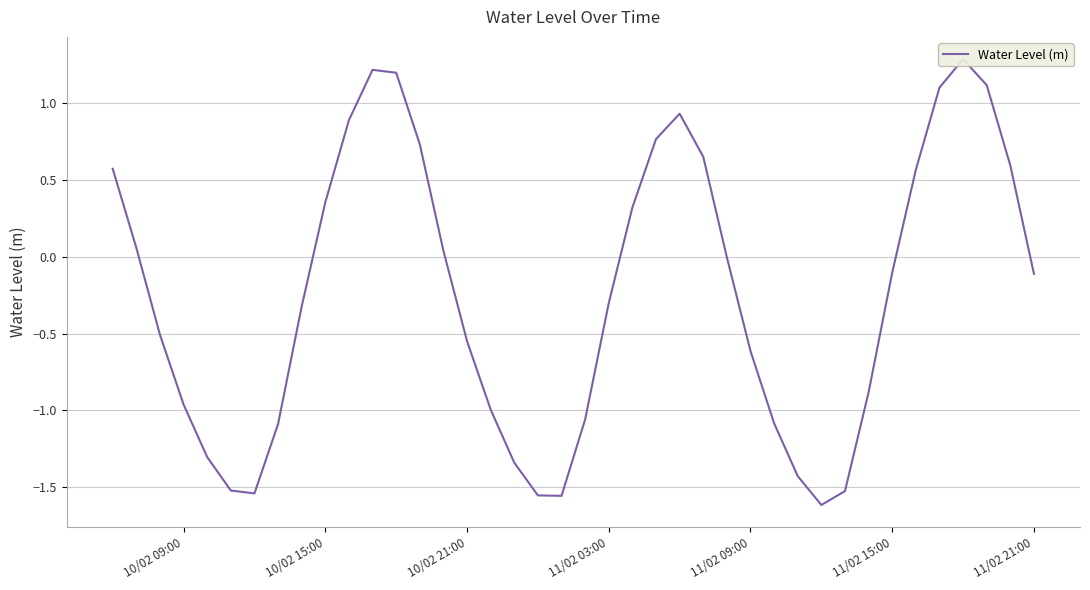

The chart shows a value of 0.8 at 10/02 09:00. True or false?

False